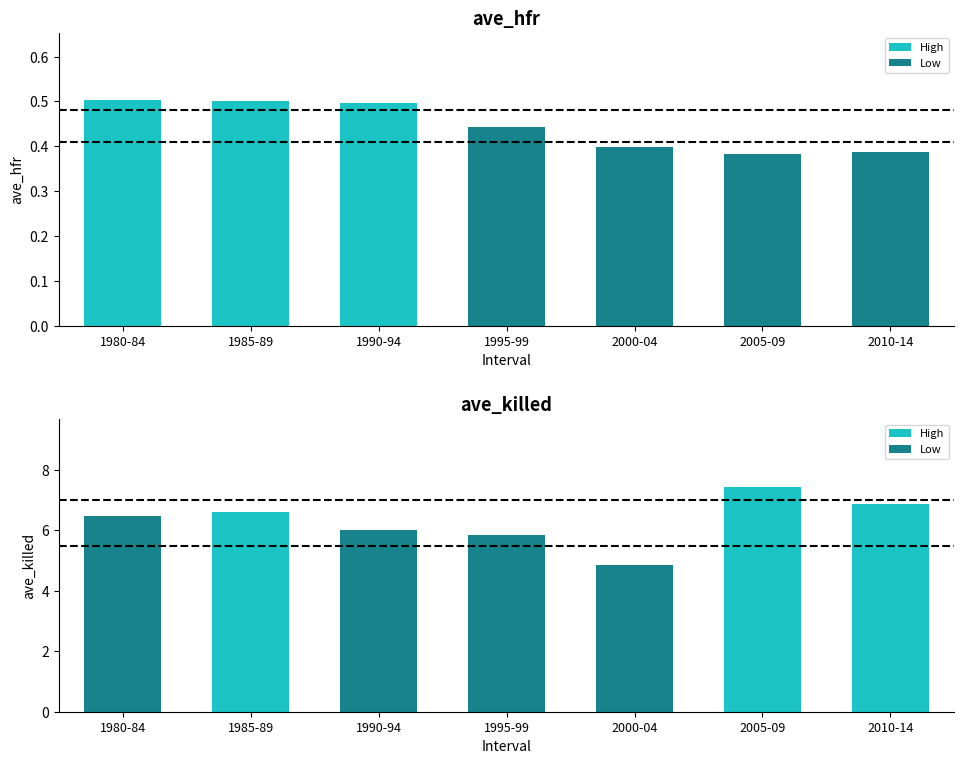

What is the difference between the highest and lowest values at 2000-04?

4.5